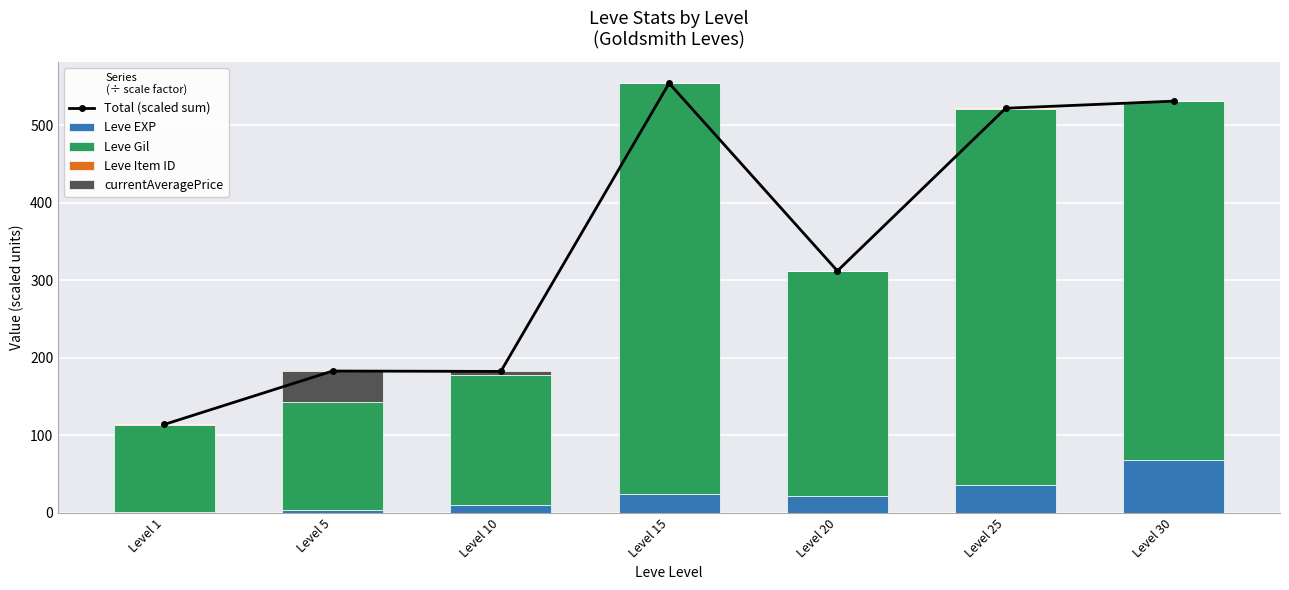

Is the value of currentAveragePrice at Level 25 greater than the value of Leve Gil at Level 20?

No